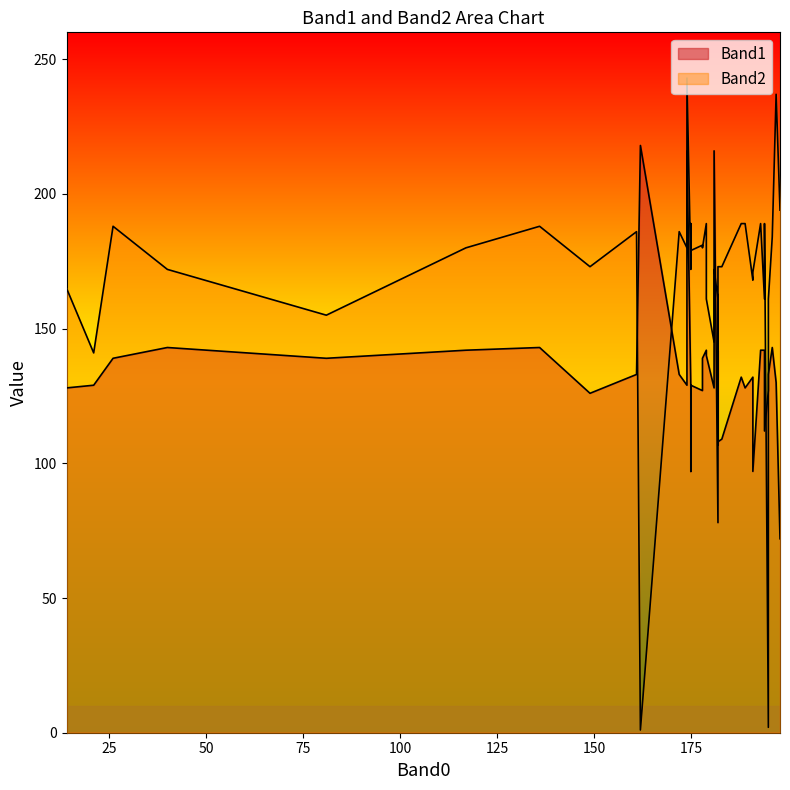

Reading left to right, extract all data points from this chart.

Band1: 196=143	172=133	181=133	162=218	179=142	182=108	178=139	21=129	181=216	194=112	40=143	26=139	175=128	161=133	174=129	179=140	175=97	174=216	195=133	197=130	182=107	194=142	183=109	175=129	193=142	191=132	14=128	178=127	182=78	81=139	181=128	195=127	198=72	117=142	136=143	188=132	182=142	189=128	149=126	191=97
Band2: 196=184	172=186	181=170	162=1	179=189	182=173	178=180	21=141	181=172	194=189	40=172	26=188	175=172	161=186	174=180	179=161	175=189	174=243	195=161	197=237	182=170	194=161	183=173	175=179	193=189	191=168	14=165	178=181	182=161	81=155	181=145	195=2	198=194	117=180	136=188	188=189	182=132	189=189	149=173	191=171